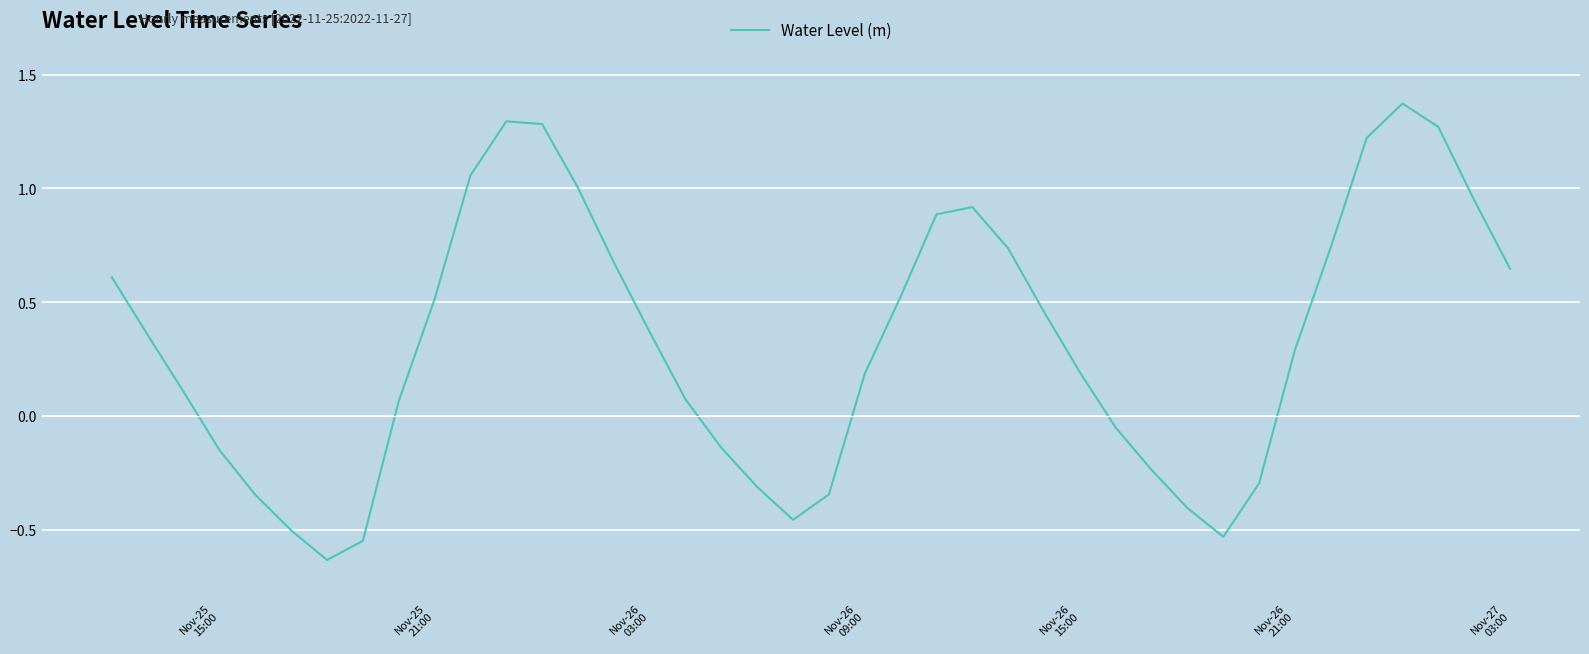

How many lines are shown in the chart?

1